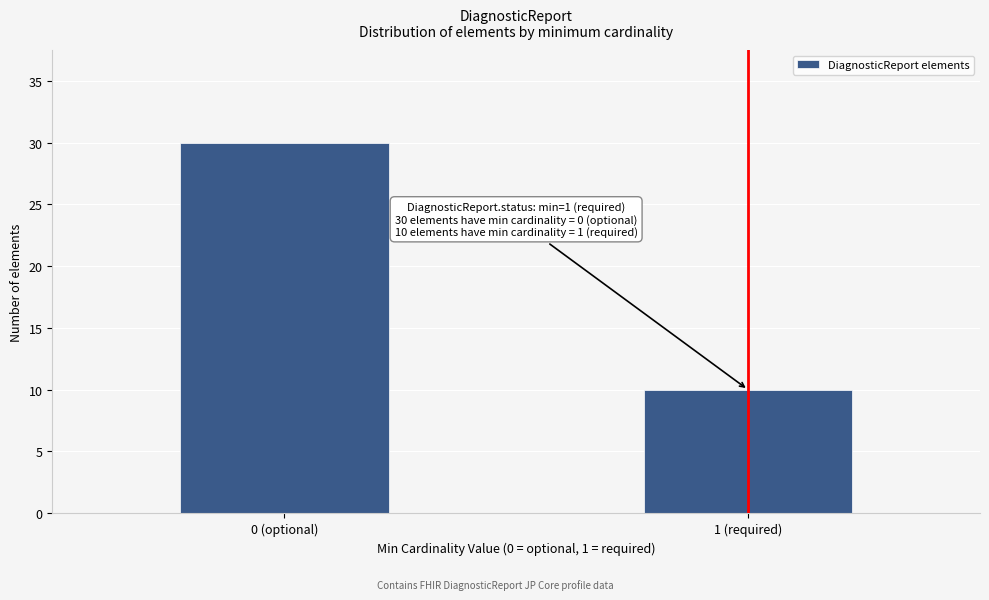

Reading left to right, extract all data points from this chart.

30	10